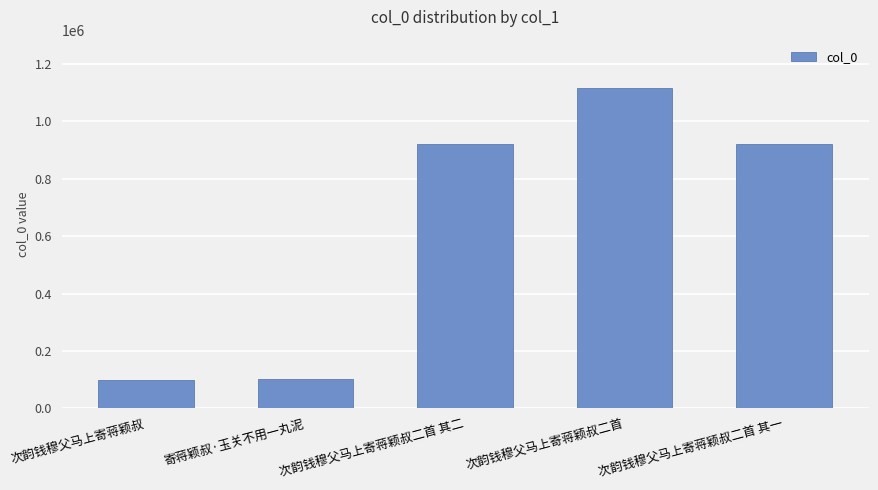

What is the average value?

632542